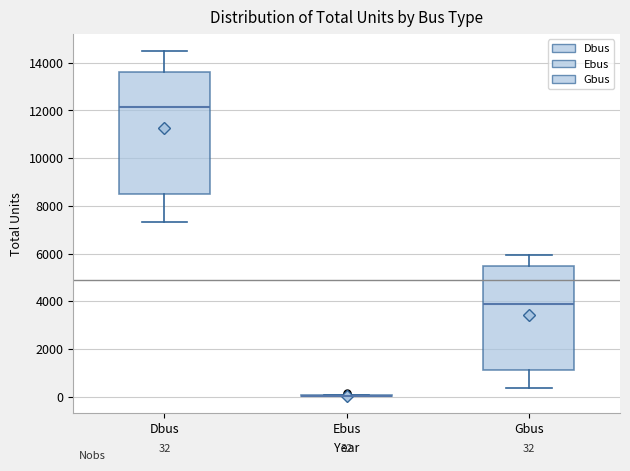

Which box is the tallest, from its lower edge to its upper edge?

Dbus